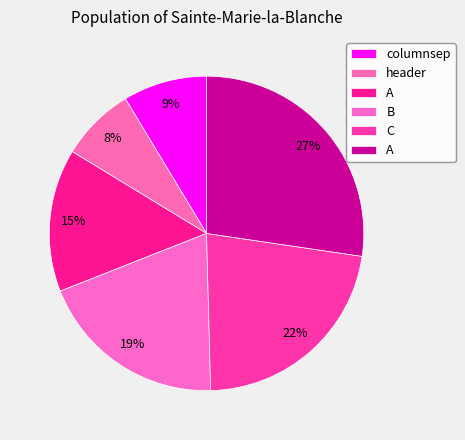

How many segments does this pie chart have?

6